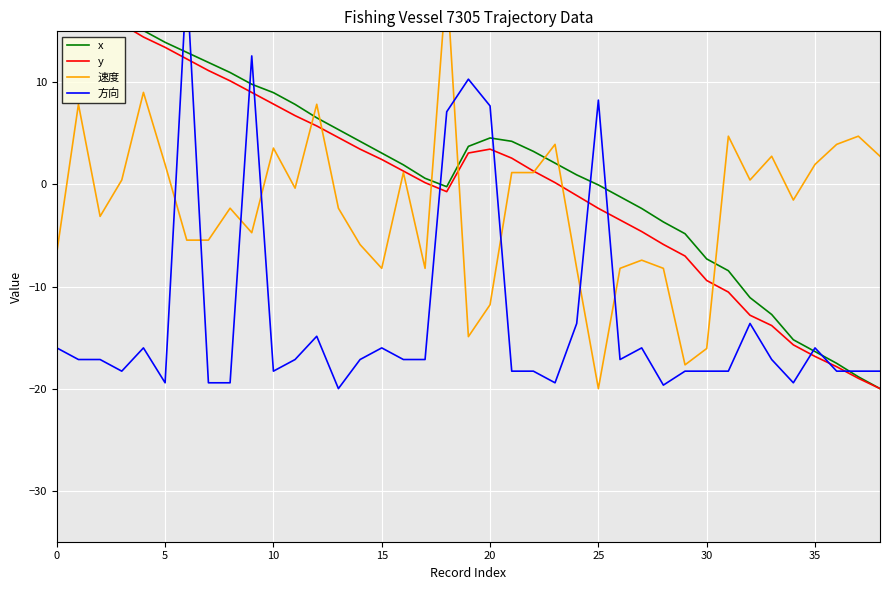

Which series ends up on top after the final intersection of 方向 and y?

方向